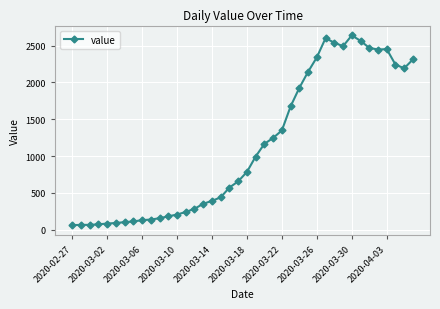

True or false: there are more than 2 points higher than both neighbors.

True